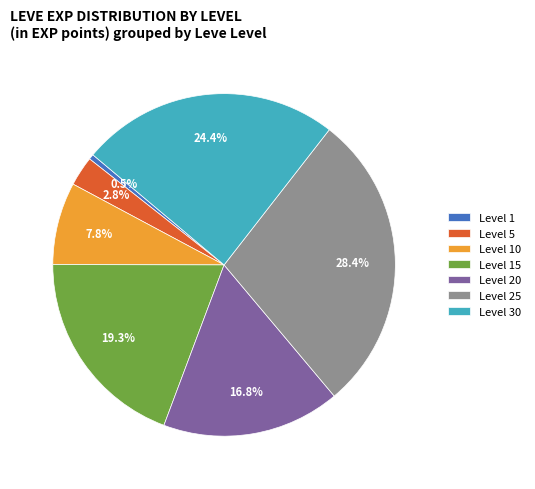

The Level 20 slice represents 17% of the pie. True or false?

True